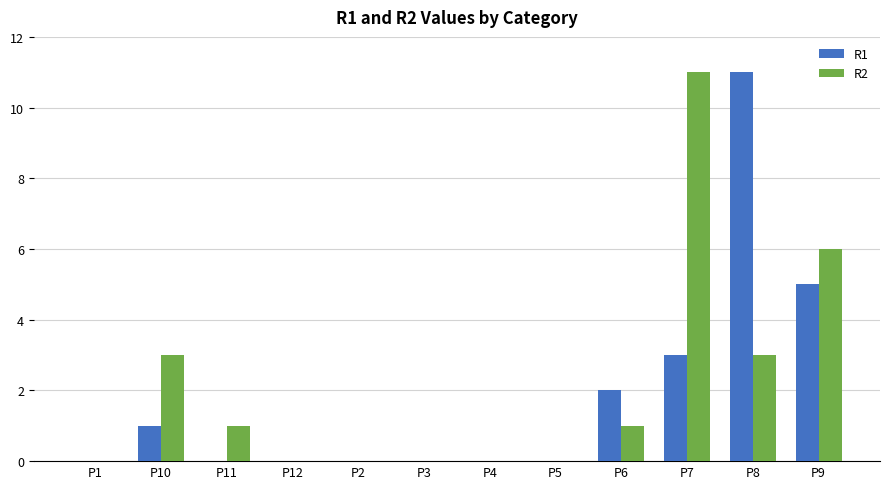

How many data points does each series have?

12